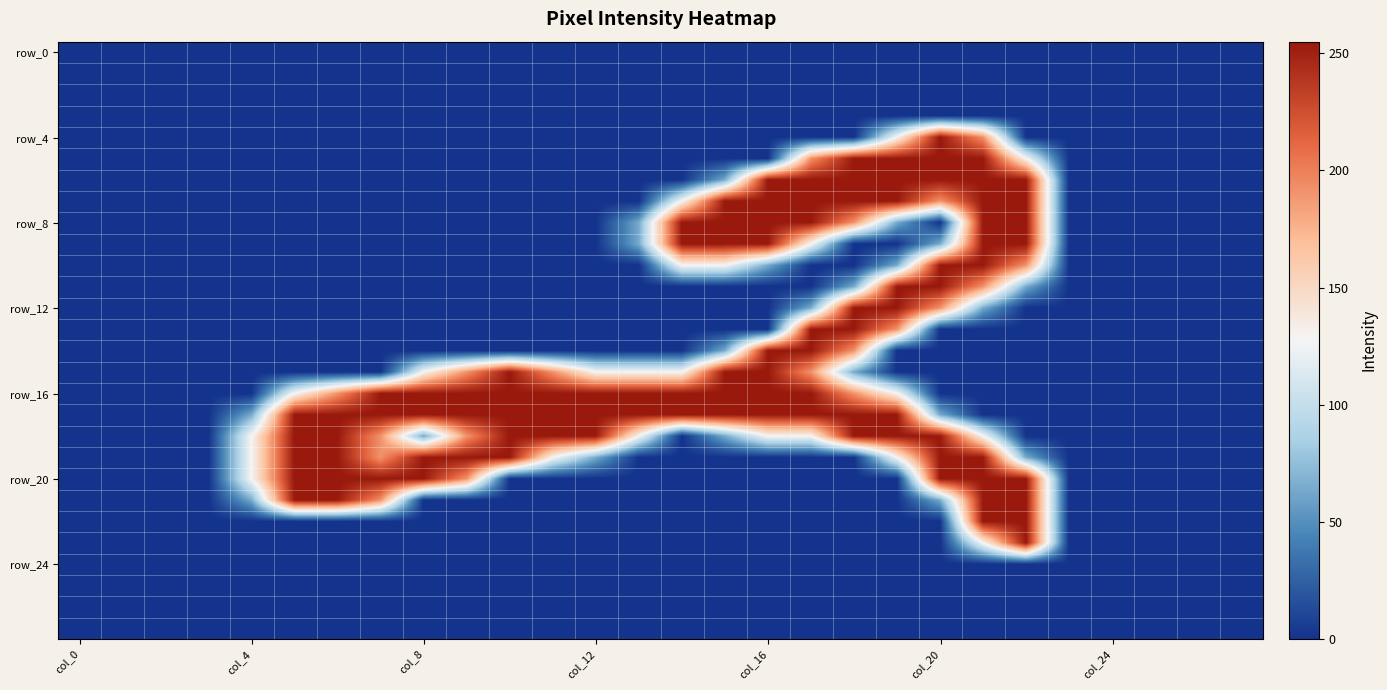

At how many categories does at least one series exceed 82?

19